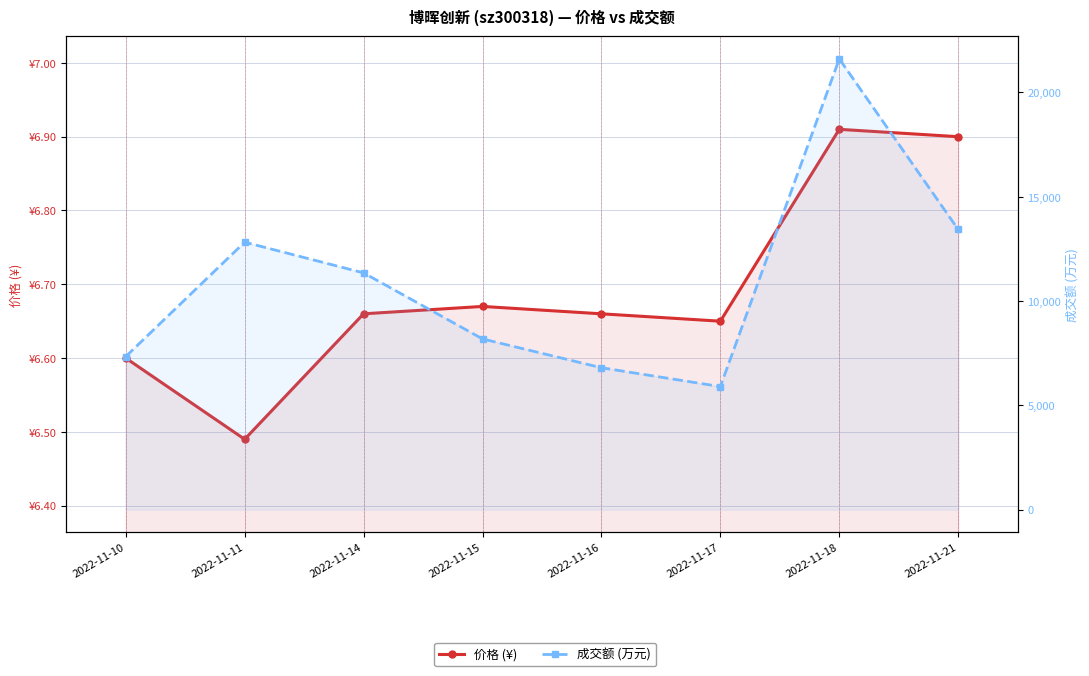

The 成交额 (万元) series shows 8187.0 at 2022-11-15. True or false?

True